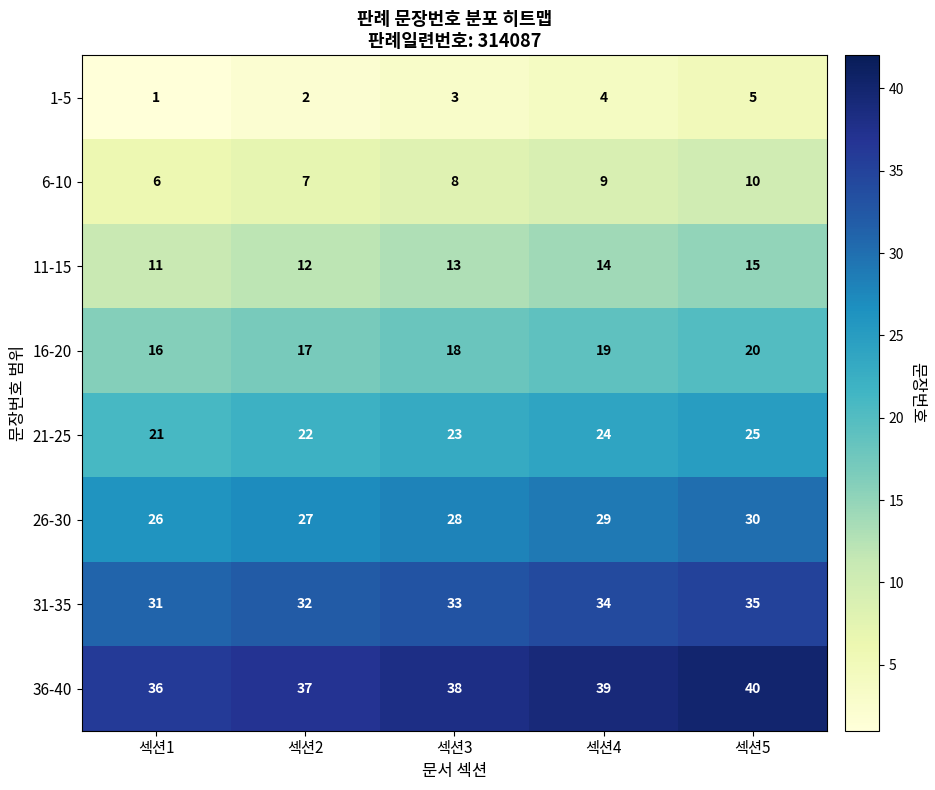

What is the spread (max minus min) of values at 섹션2?

35